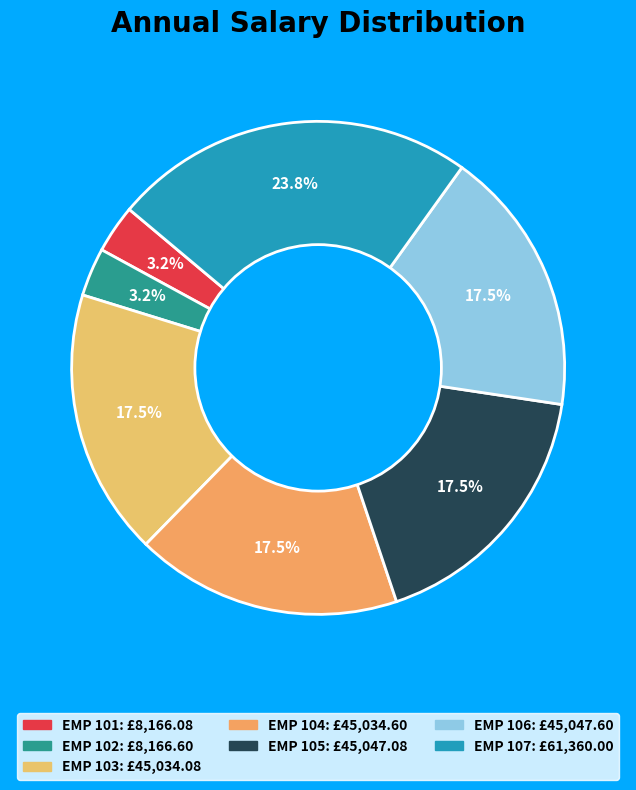

Is it true that EMP 102 is 1% of the pie?

False